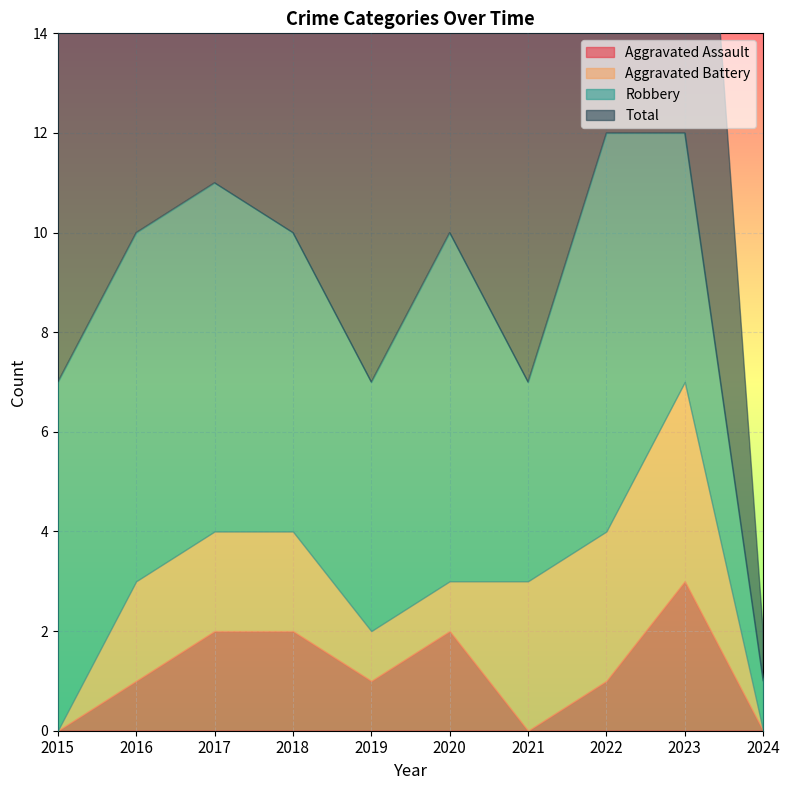

How many lines are shown in the chart?

4